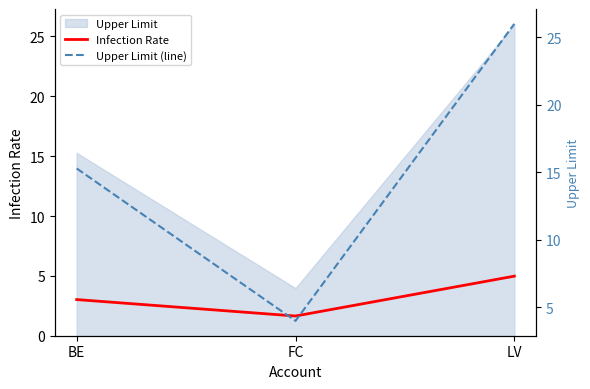

At BE, list the series in order from largest to smallest.

Upper Limit (line), Infection Rate